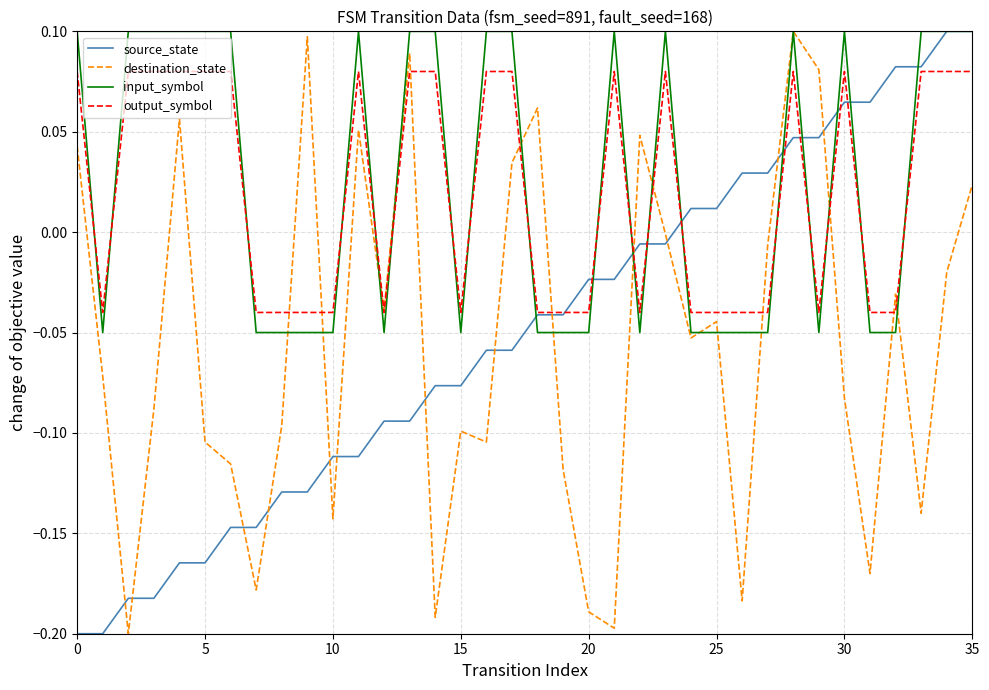

True or false: output_symbol and input_symbol intersect in this chart.

True